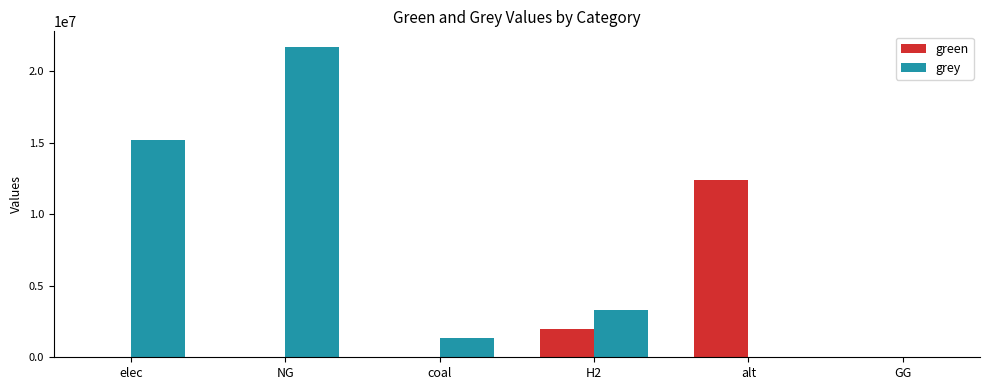

Which series has the largest range (max minus min)?

grey